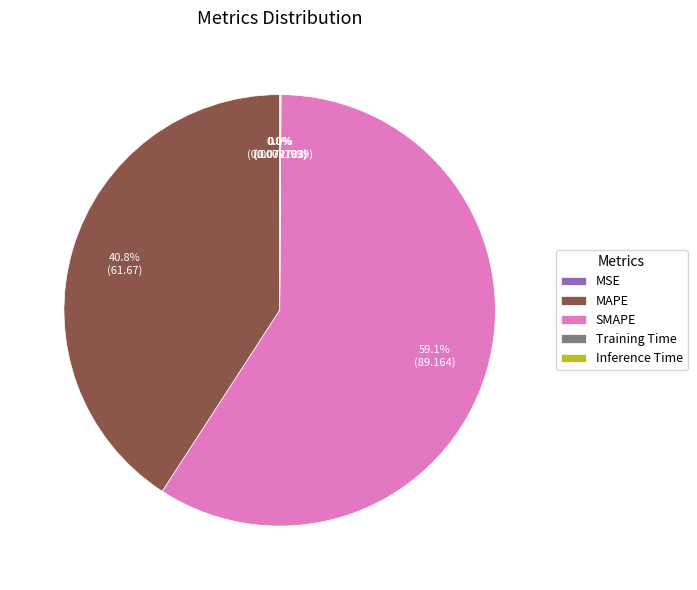

To the nearest percent, what is the average slice percentage?

20%